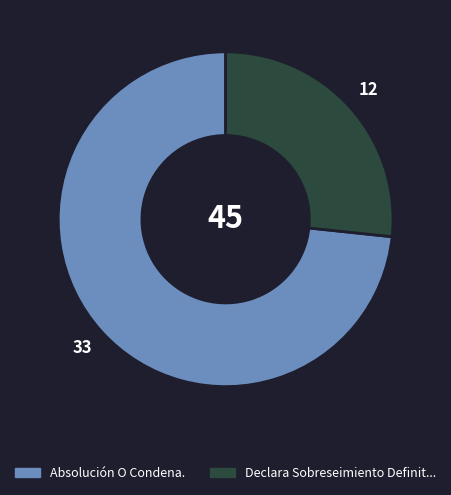

Does any single category account for the majority?

Yes